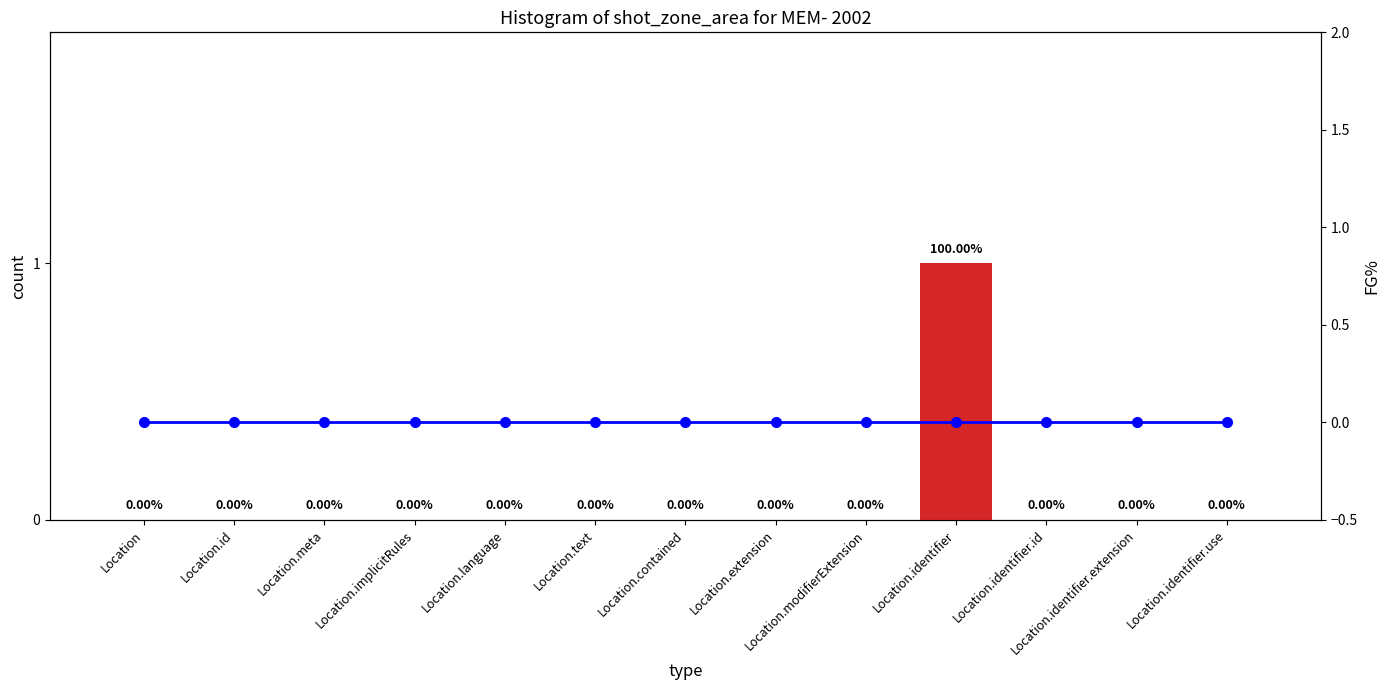

Which has a higher value, Location.identifier or Location.identifier.id?

Location.identifier